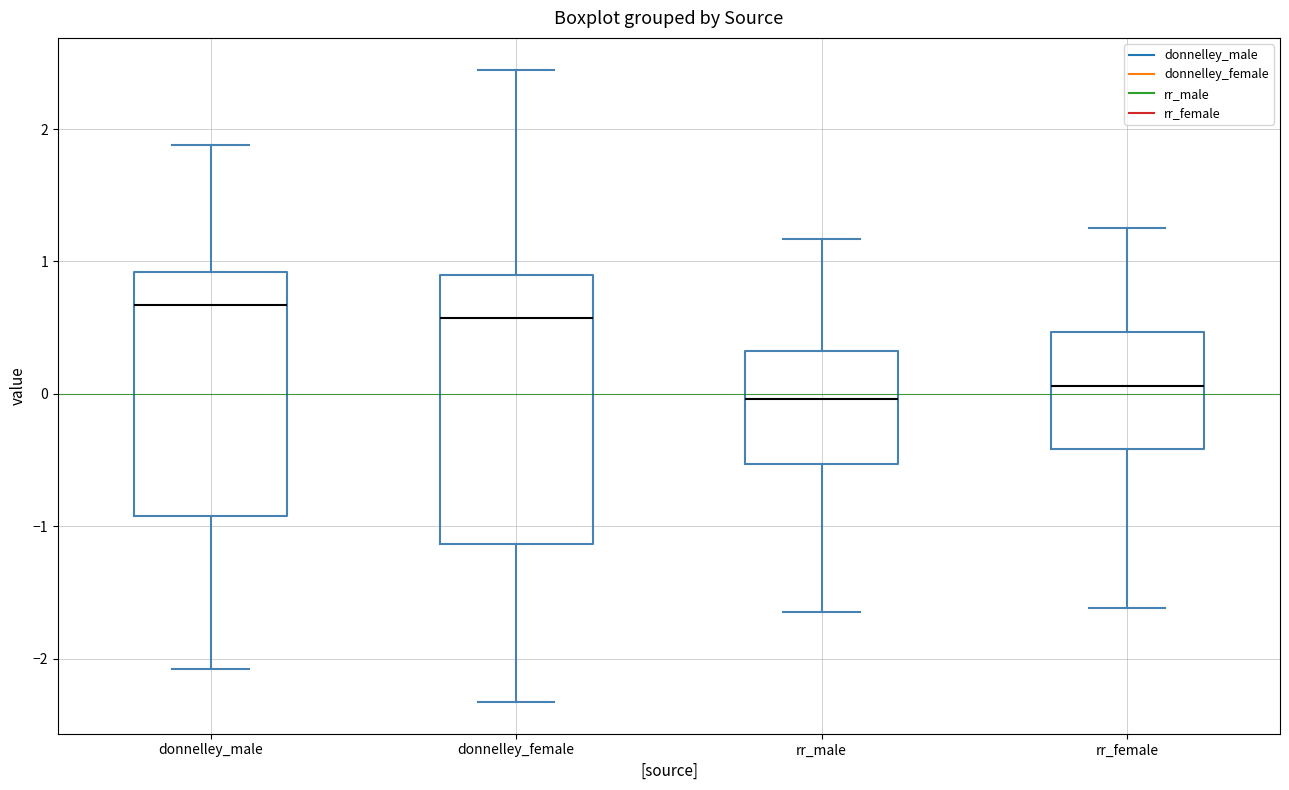

Reading left to right, transcribe this box plot: for each box, give where its median line is, the range the box spans, and where its two whiskers end, as read against the y-axis. The values are not printed on the chart, so give them approximately, as read against the axis.

donnelley_male: median 0.7, box -0.9 to 0.9, whiskers -2.1 to 1.9
donnelley_female: median 0.6, box -1.1 to 0.9, whiskers -2.3 to 2.4
rr_male: median 0.0, box -0.5 to 0.3, whiskers -1.6 to 1.2
rr_female: median 0.1, box -0.4 to 0.5, whiskers -1.6 to 1.3